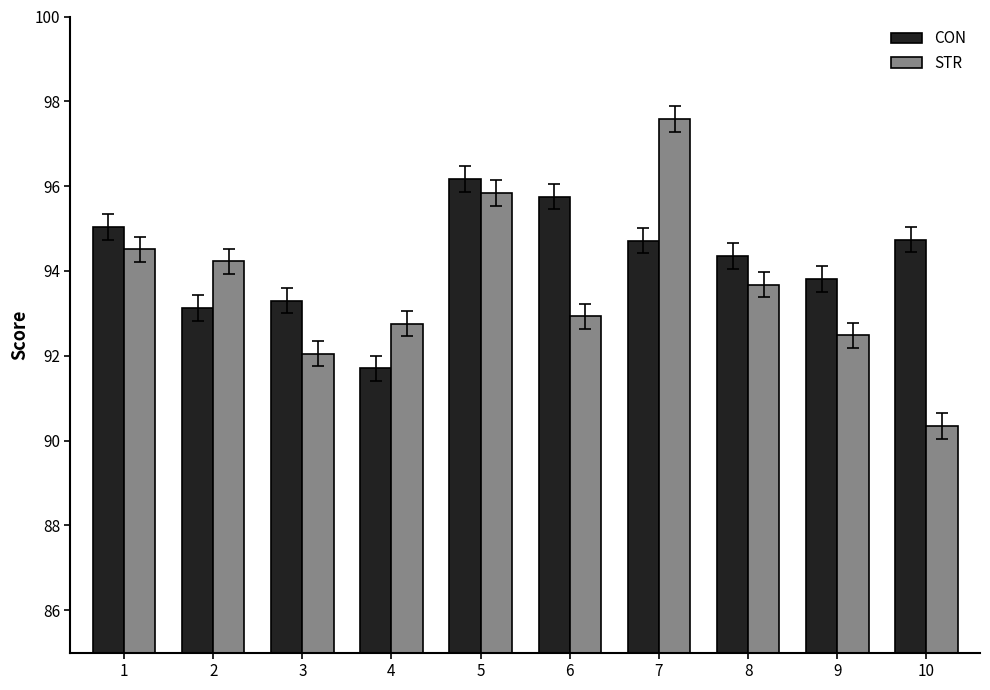

Rank the series at 10 from lowest to highest value.

STR, CON